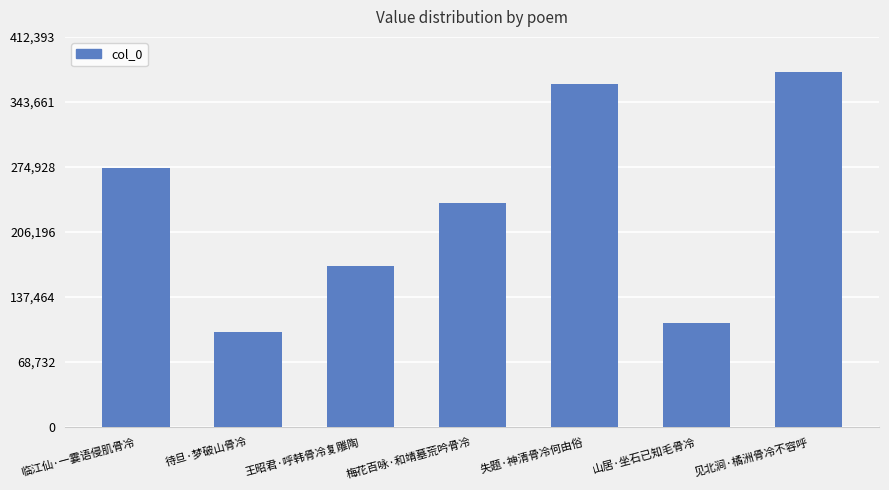

At which label is the value closest to 237874?

梅花百咏·和靖墓荒吟骨冷